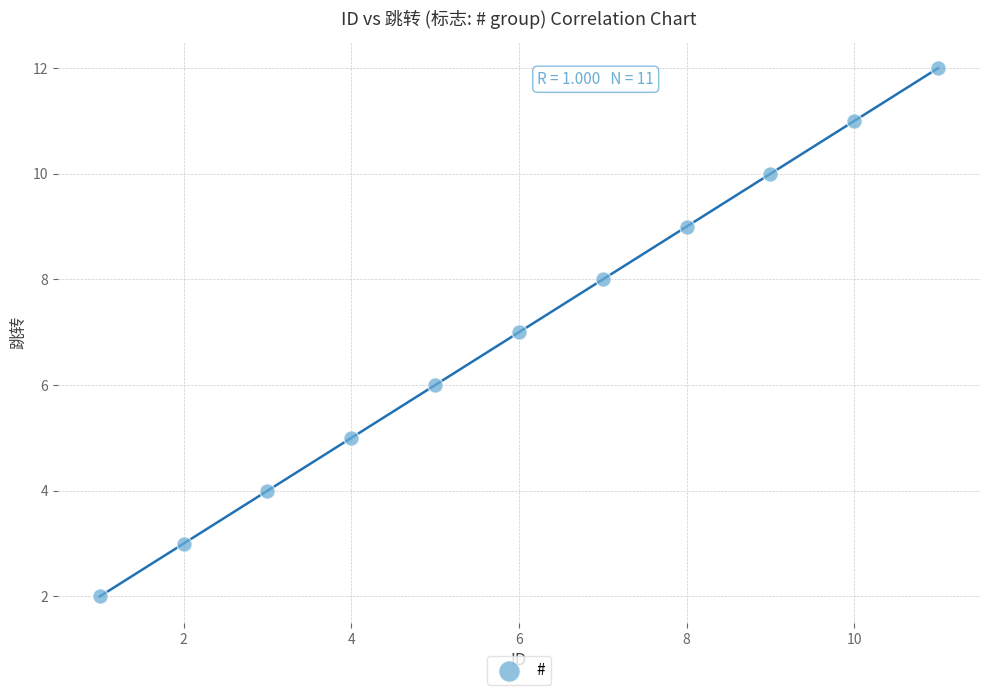

What is the range of X values (max minus min)?

10